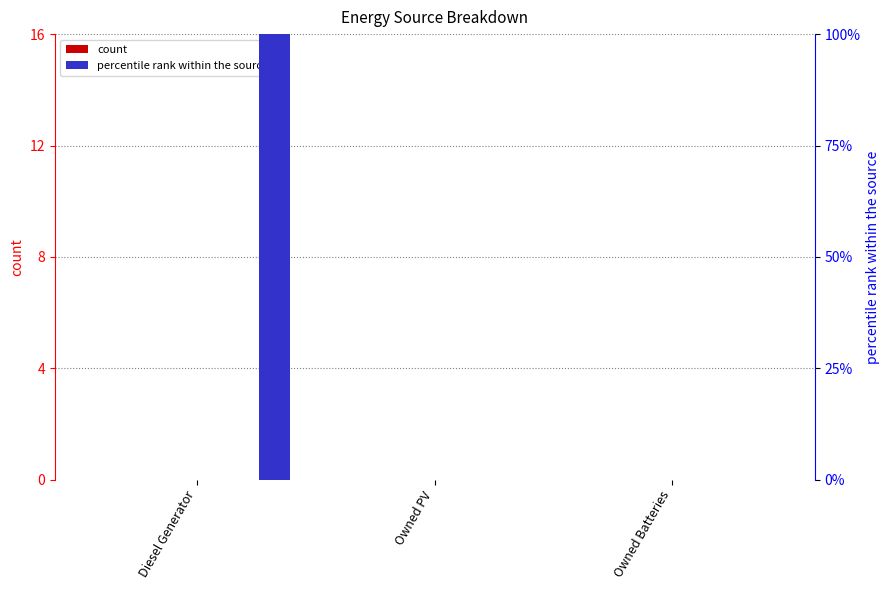

Rank the categories by col_4 value from lowest to highest.

Diesel Generator, Owned PV, Owned Batteries